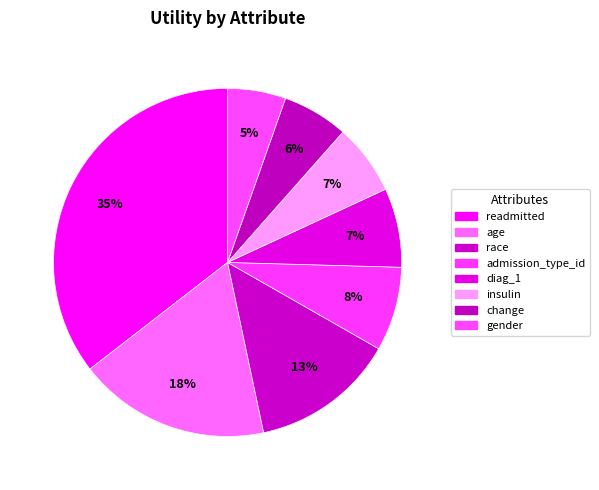

Is the sum of change and insulin greater than half?

No